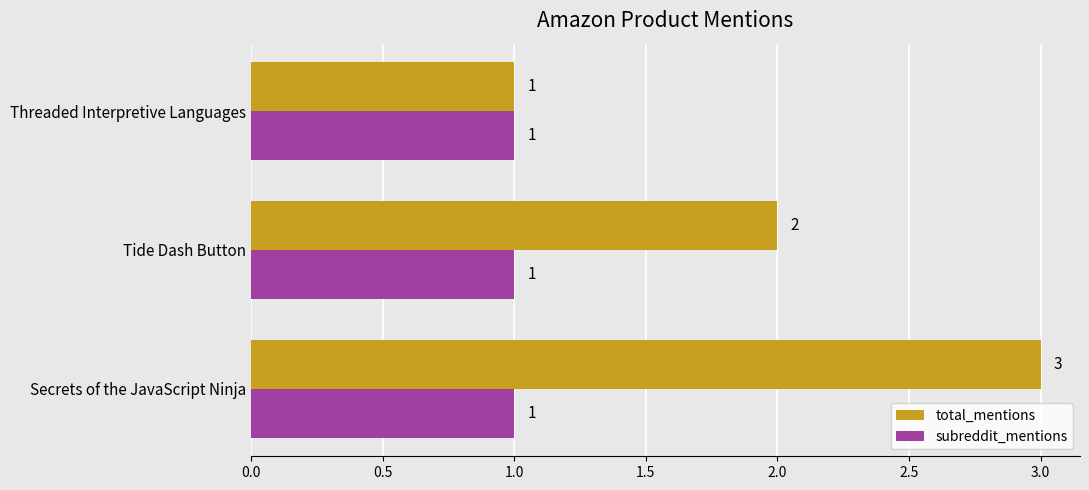

What is the minimum value for total_mentions?

1